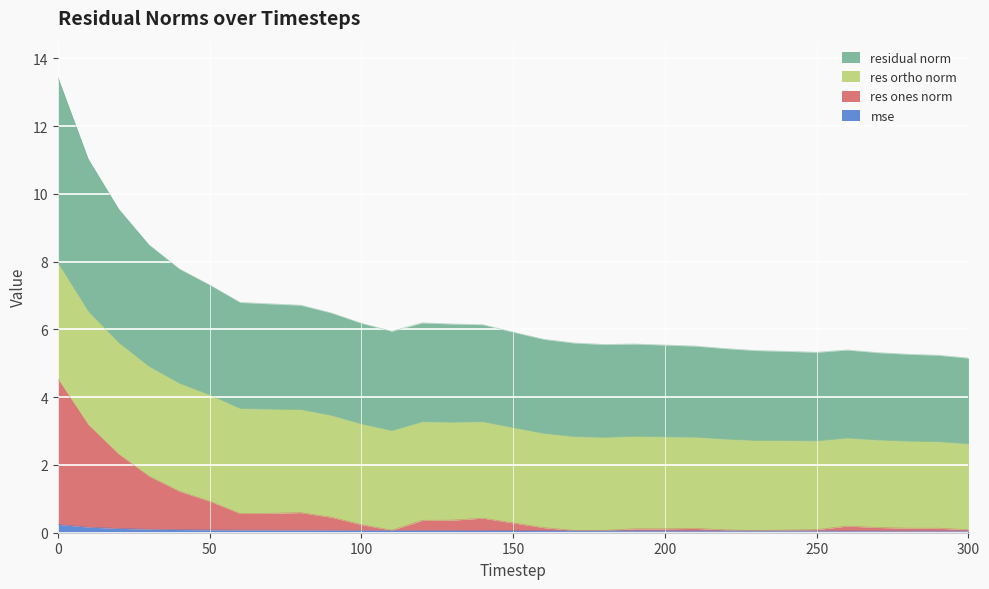

Is it true that residual_norm equals 10.2 at 80?

False